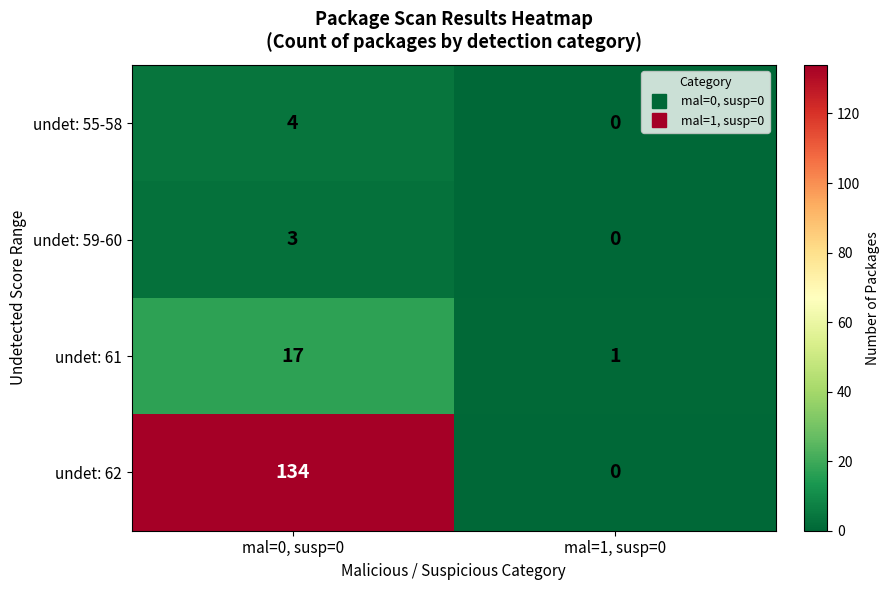

How many categories are shown in the chart?

2